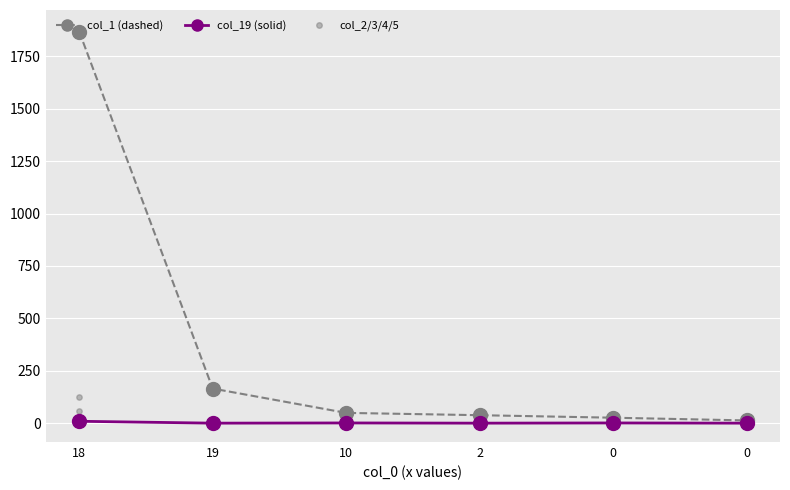

Which series has the largest total across all categories?

col_1